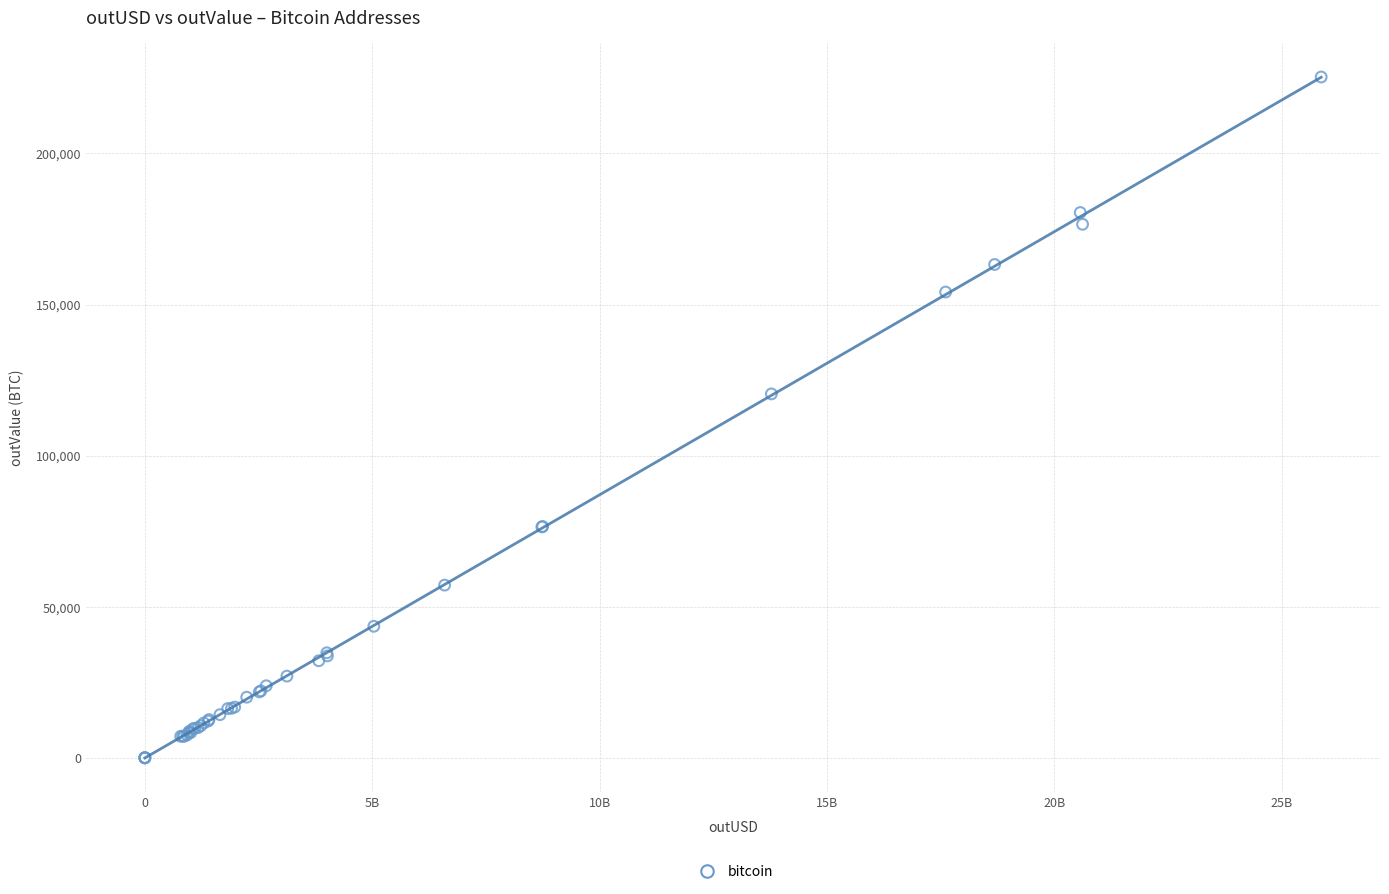

What Y value in the scatter plot is closest to 112643?

120412.9